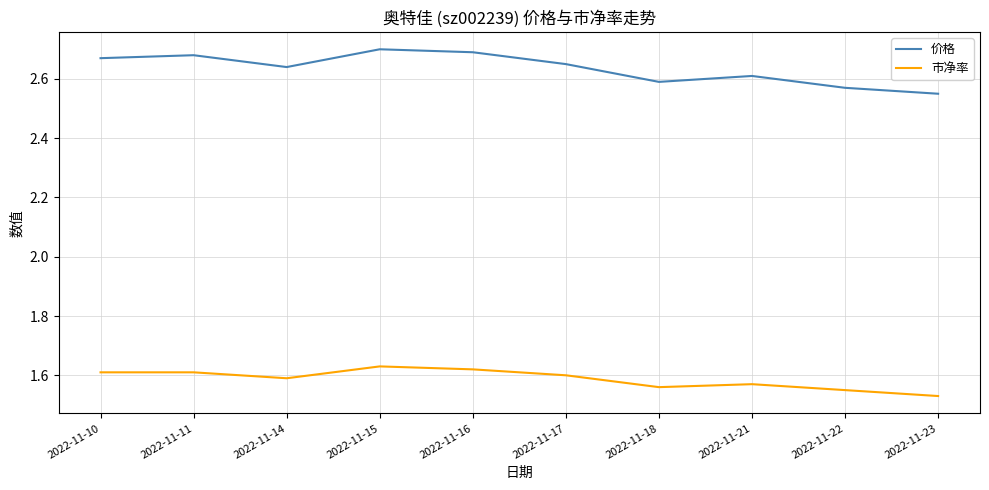

List the series in order of their overall mean, highest first.

价格, 市净率